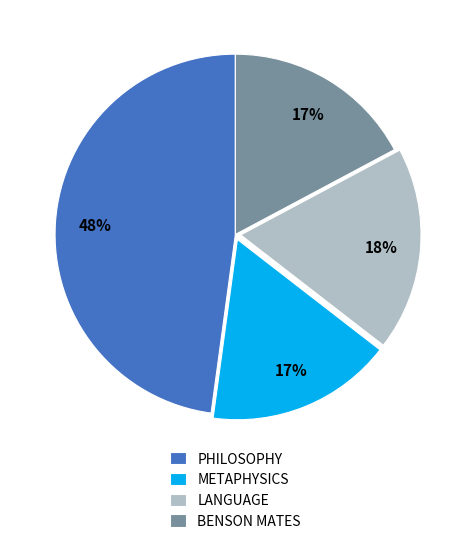

Is it true that BENSON MATES is 17% of the pie?

True